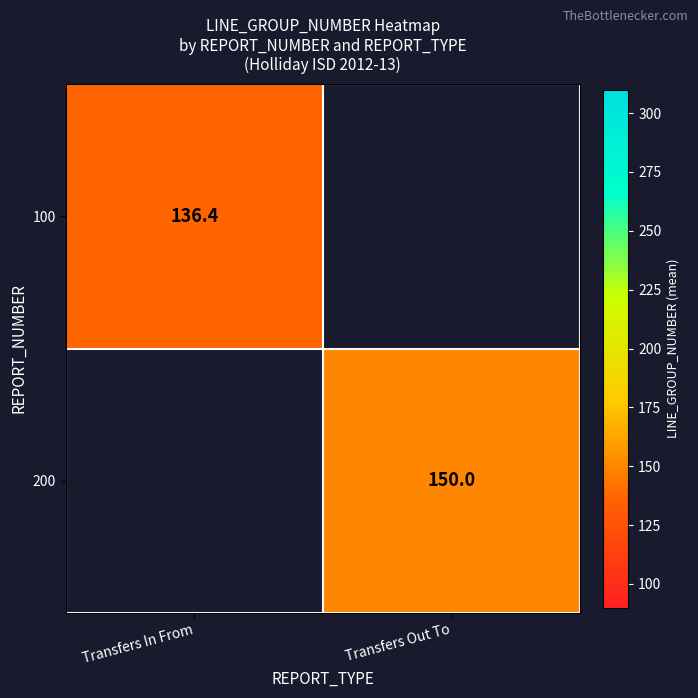

Which label corresponds to the smallest value in the chart?

Transfers In From